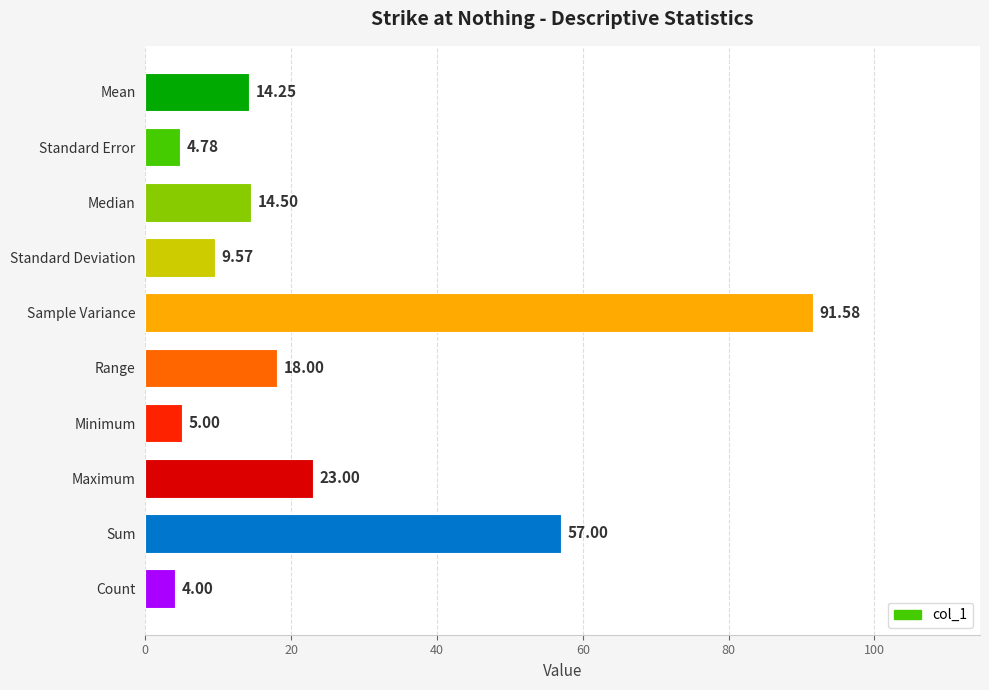

What is the difference between the maximum and minimum values?

87.6